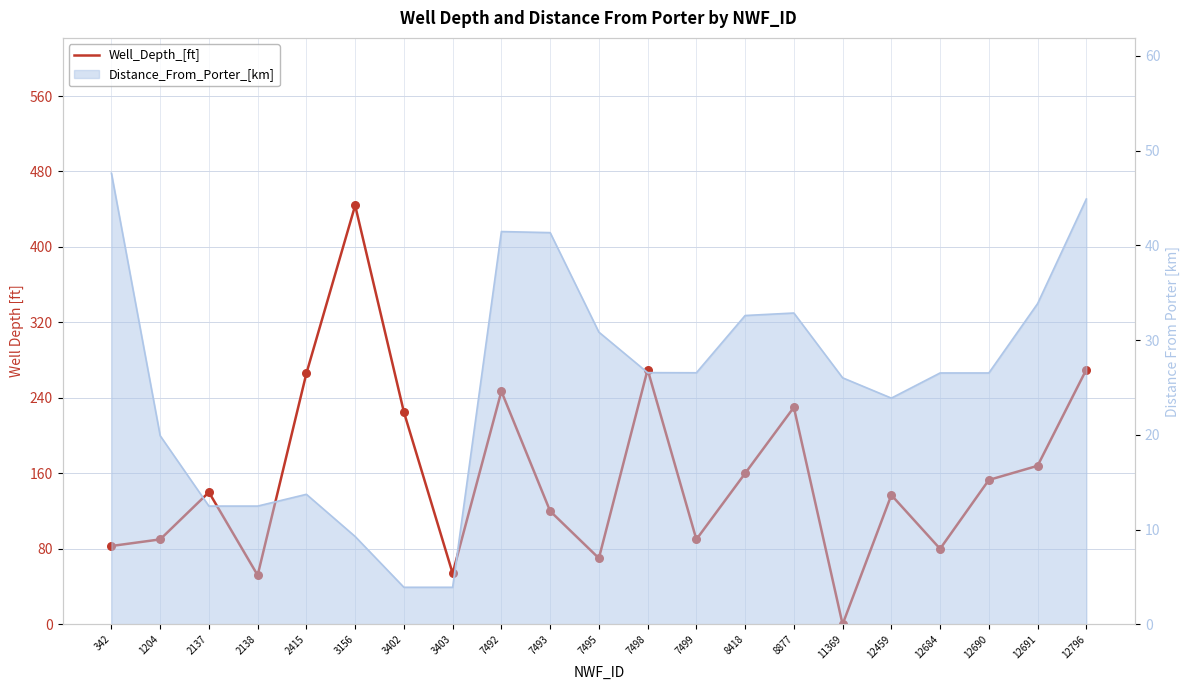

Which has a higher value, 7493 or 1204?

7493